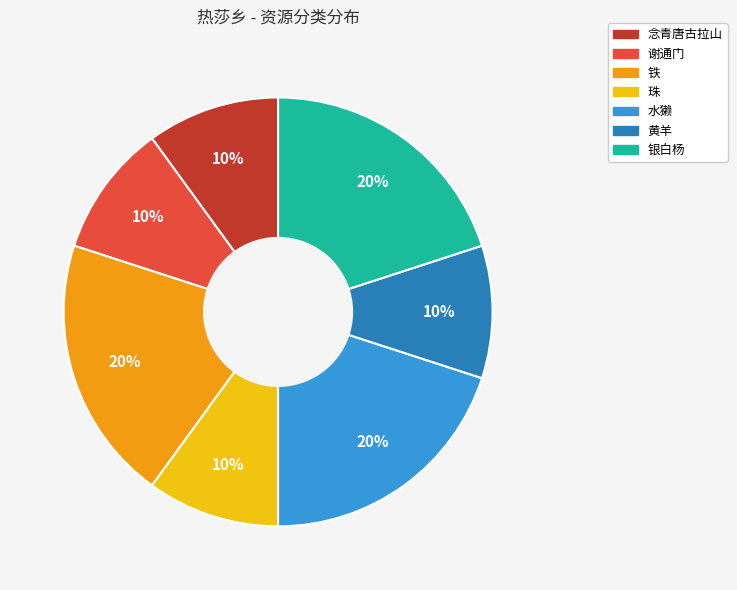

To the nearest percent, what portion does 珠 represent?

10%